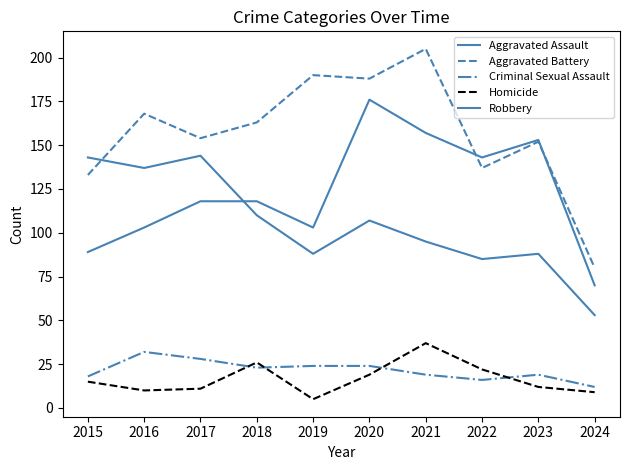

Rank the series by their maximum value, from lowest to highest.

Criminal Sexual Assault, Homicide, Robbery, Aggravated Assault, Aggravated Battery